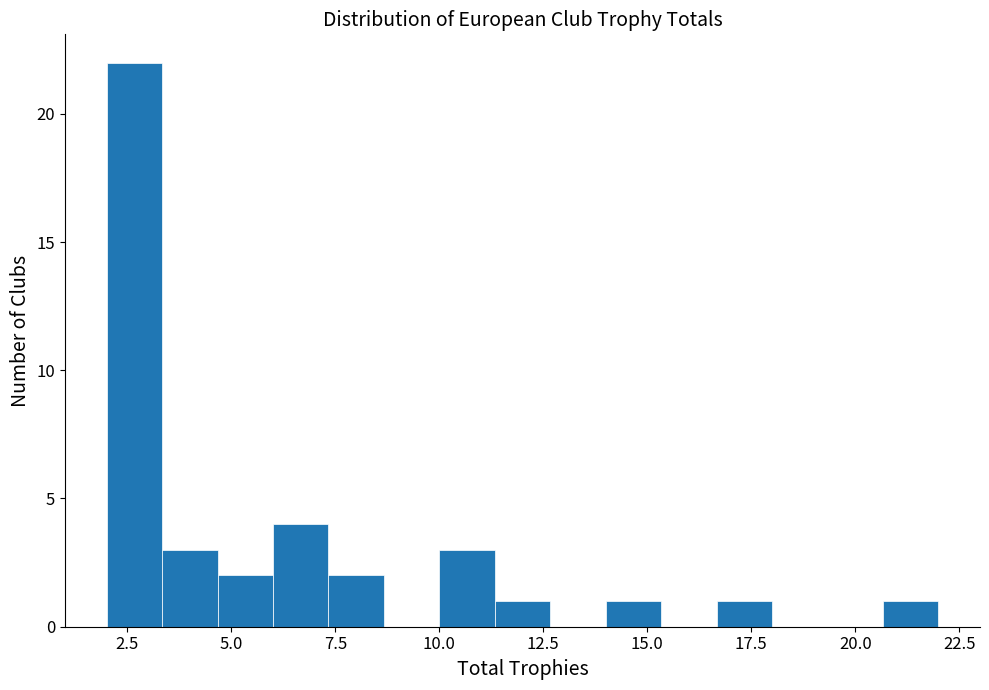

Read against the x-axis, roughly where is the centre of the tallest bar?

2.5